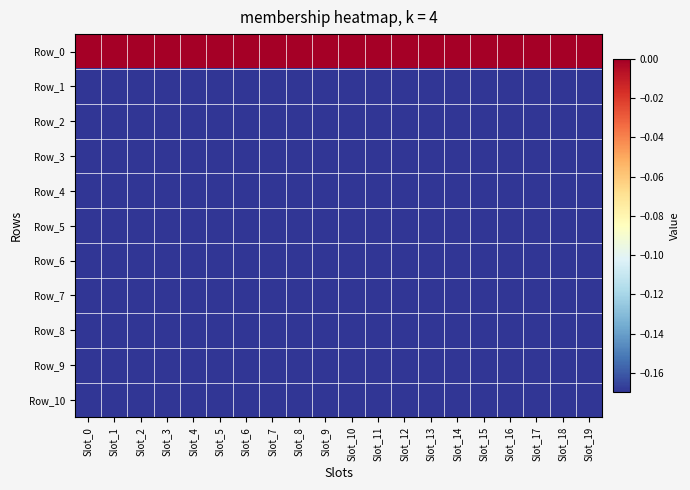

List the series in order of their peak value, lowest first.

Row_1, Row_2, Row_3, Row_4, Row_5, Row_6, Row_7, Row_8, Row_9, Row_10, Row_0